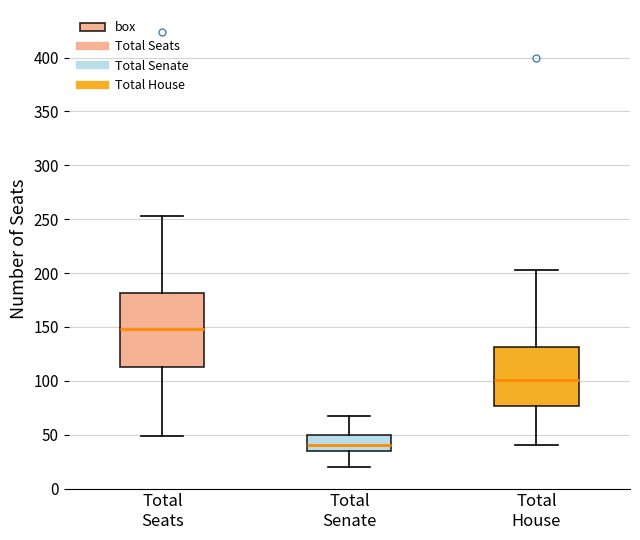

Comparing the boxes themselves (not the whiskers), which one is the tallest?

Total Seats